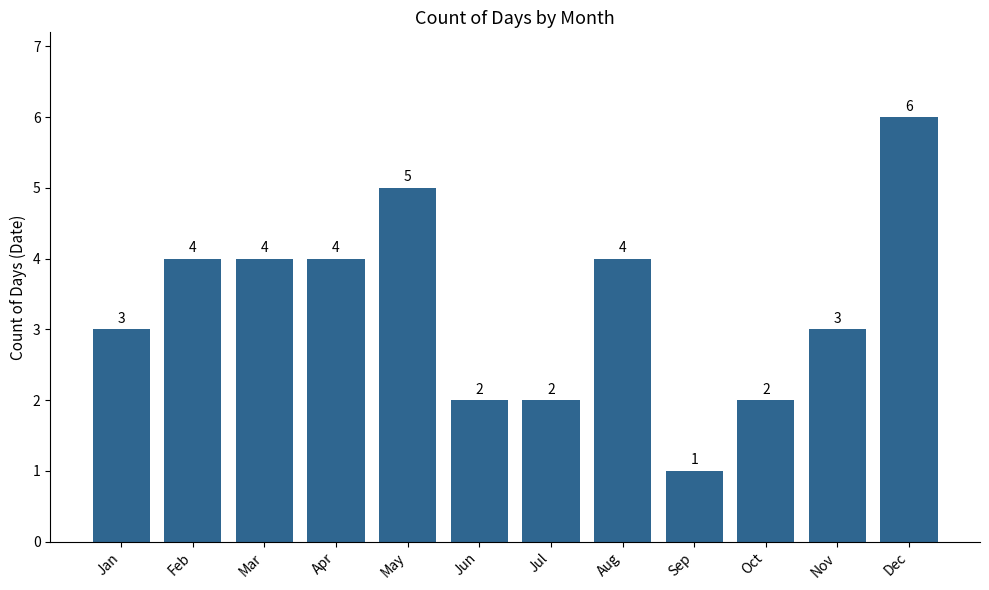

At which category does the chart reach its peak across all series?

Dec